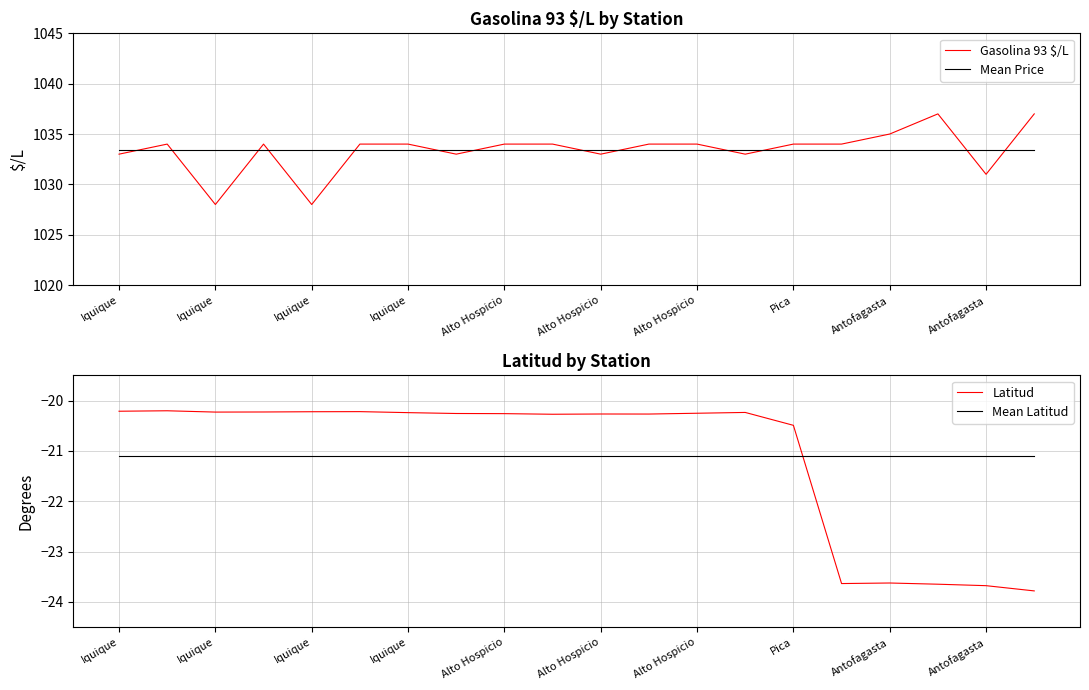

The value of Mean Latitud at 19 is -8.8. True or false?

False